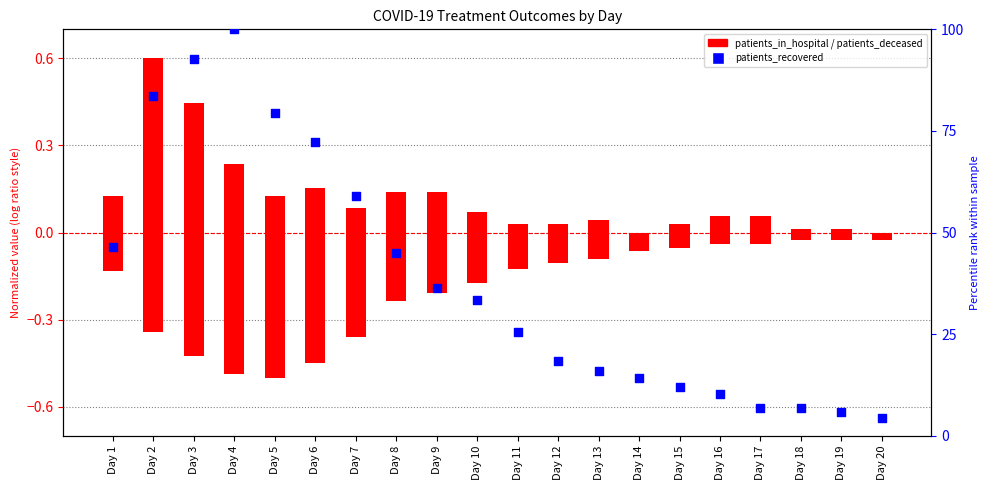

Is the value of patients_recovered at Day 7 greater than the value of patients_in_hospital at Day 20?

Yes